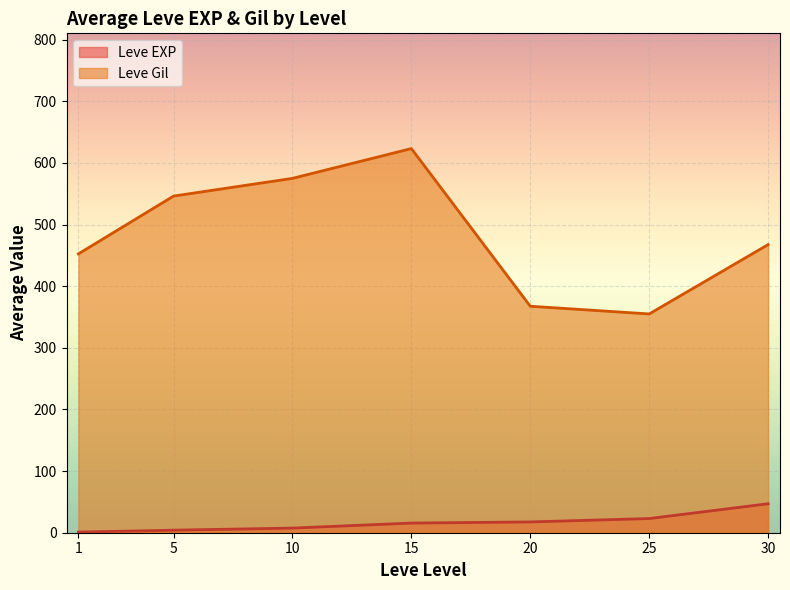

At how many categories does at least one series exceed 485?

3